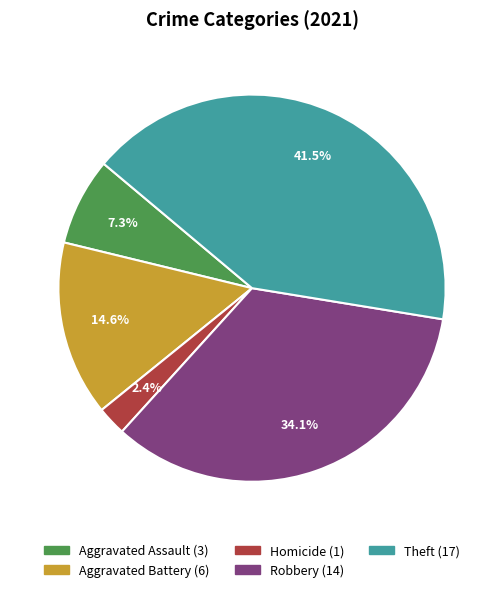

Does any single category account for the majority?

No